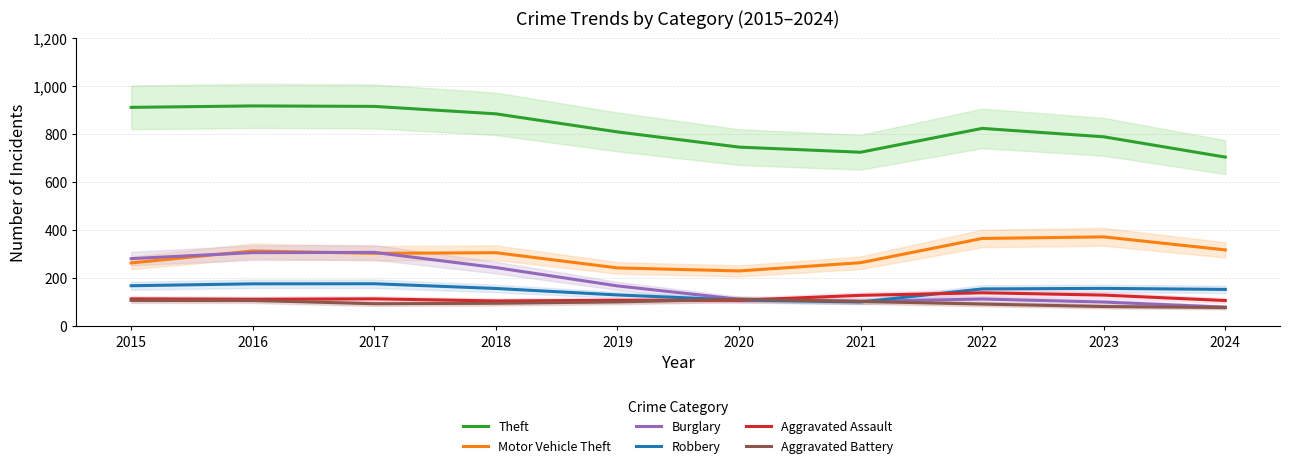

What is the highest value of the Aggravated Assault series?

138.0